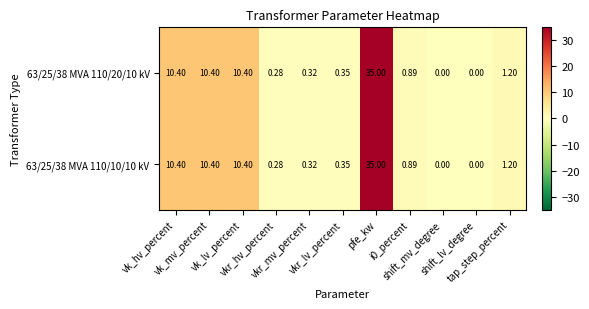

How many data points does each series have?

11